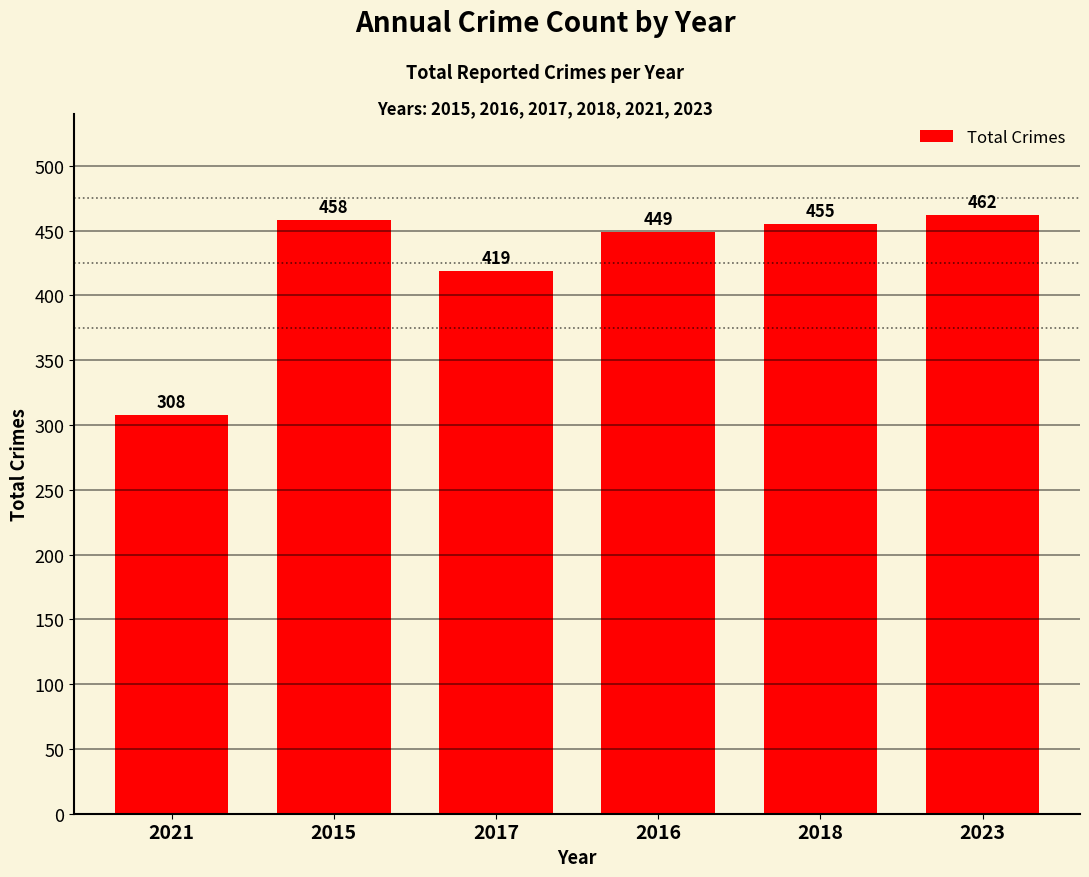

Rank the categories by value from highest to lowest.

2023, 2015, 2018, 2016, 2017, 2021